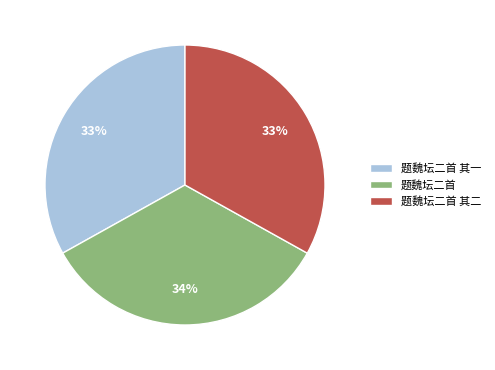

Count the number of slices in the pie.

3